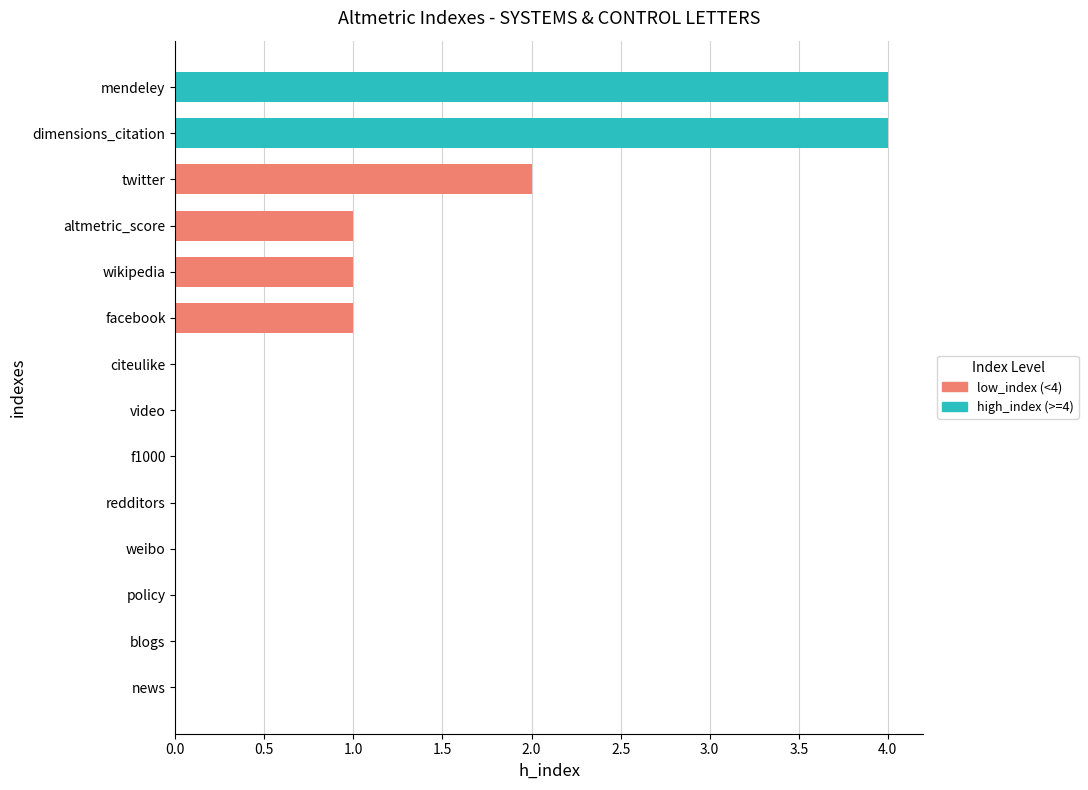

Reading left to right, extract all data points from this chart.

news=0	blogs=0	policy=0	twitter=2	weibo=0	facebook=1	wikipedia=1	redditors=0	f1000=0	video=0	dimensions_citation=4	mendeley=4	citeulike=0	altmetric_score=1